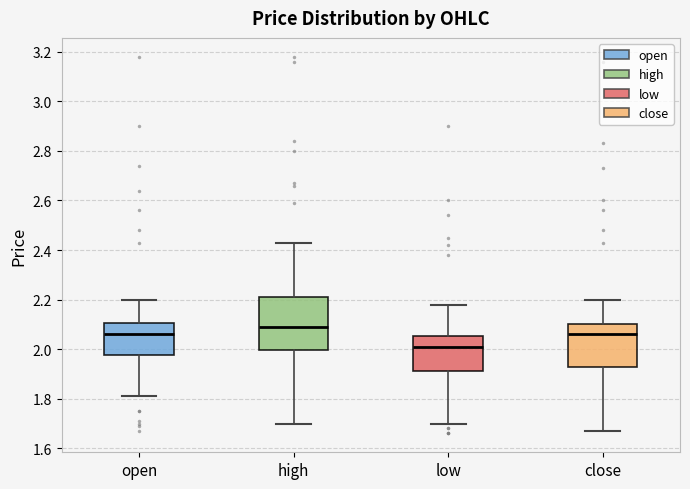

Where does the median line of the box for close sit on the y-axis? The values are not printed on the chart, so give them approximately, as read against the axis.

2.06